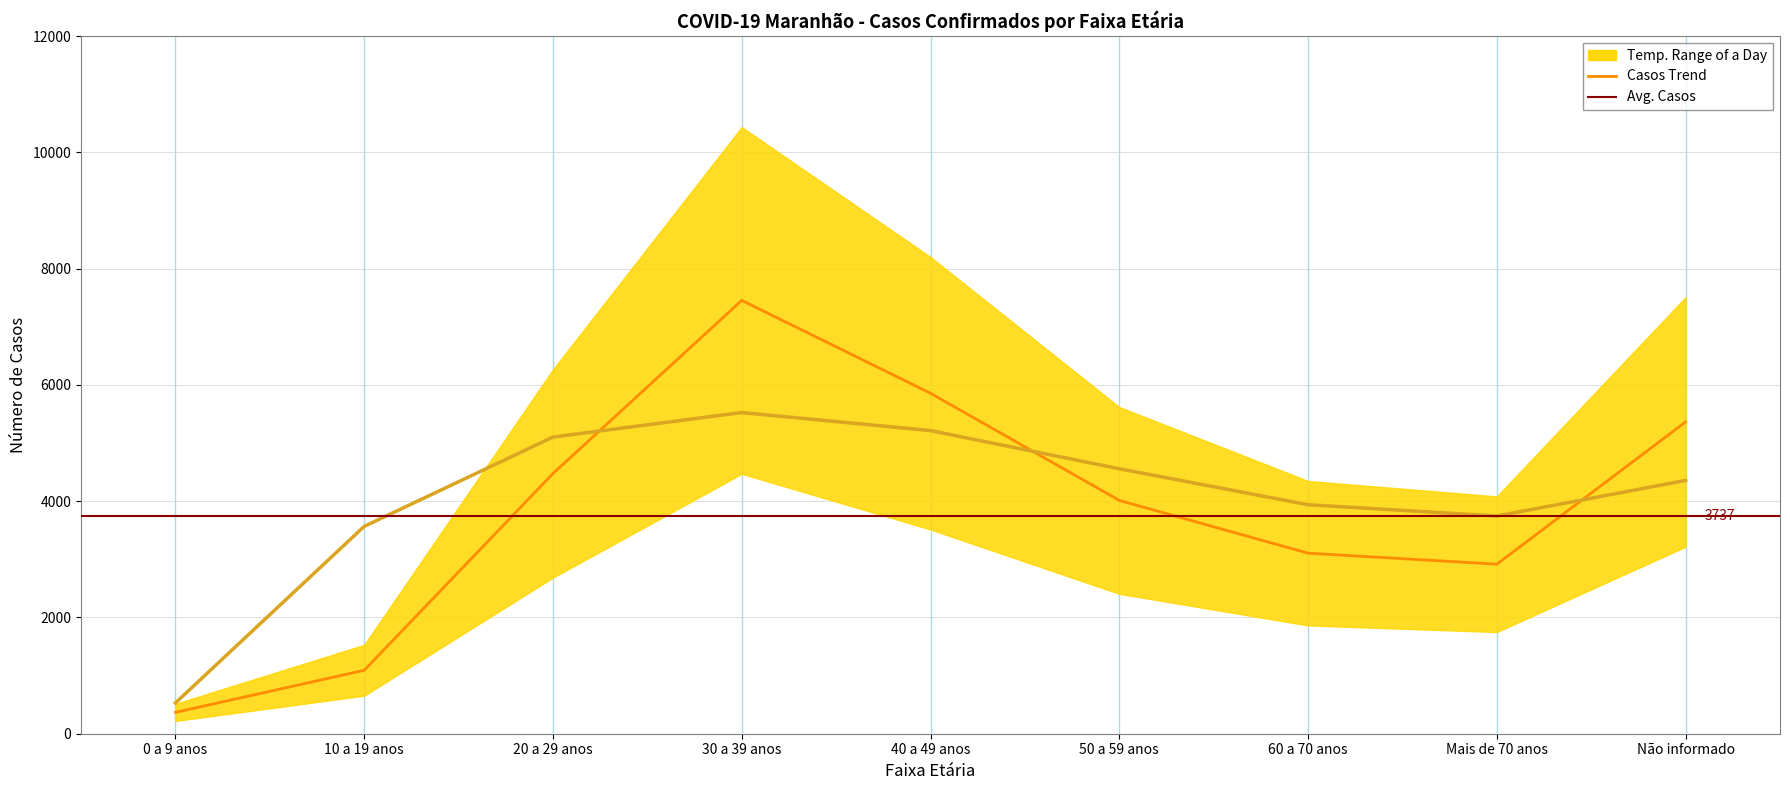

List the labels in order of value, smallest first.

0 a 9 anos, 10 a 19 anos, Mais de 70 anos, 60 a 70 anos, 50 a 59 anos, 20 a 29 anos, Não informado, 40 a 49 anos, 30 a 39 anos